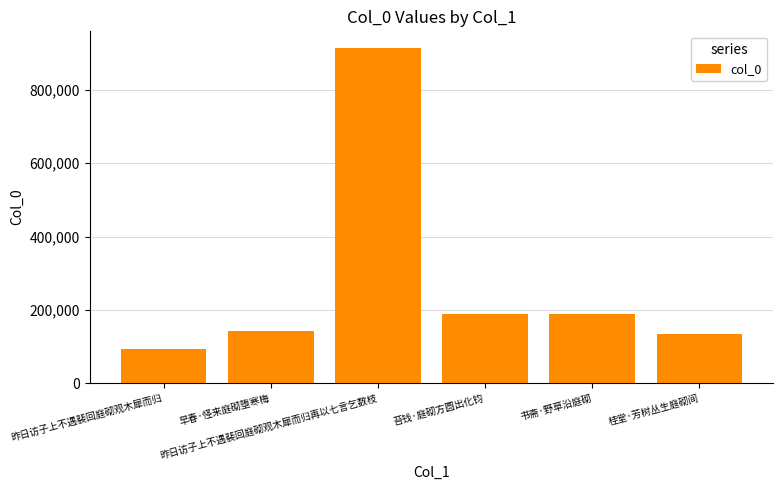

What is the difference between the second highest and second lowest values?

54244